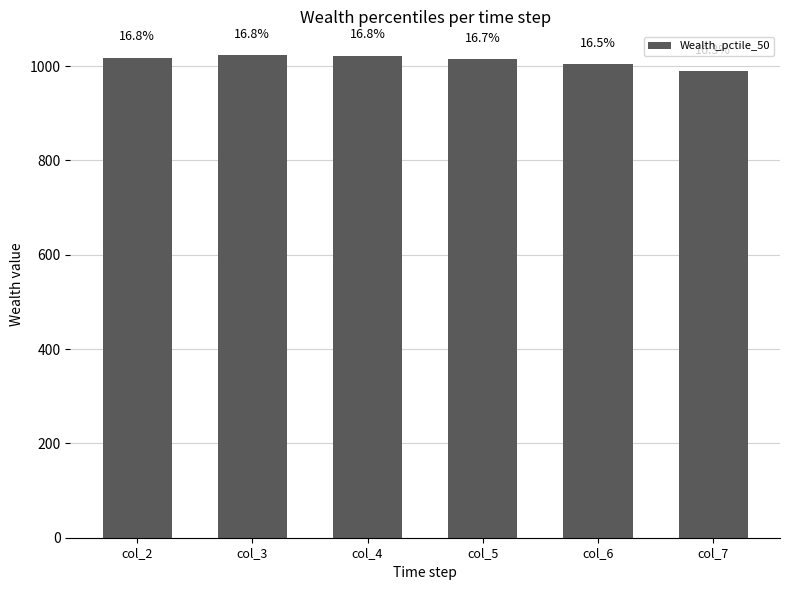

How many bars are there in total?

6